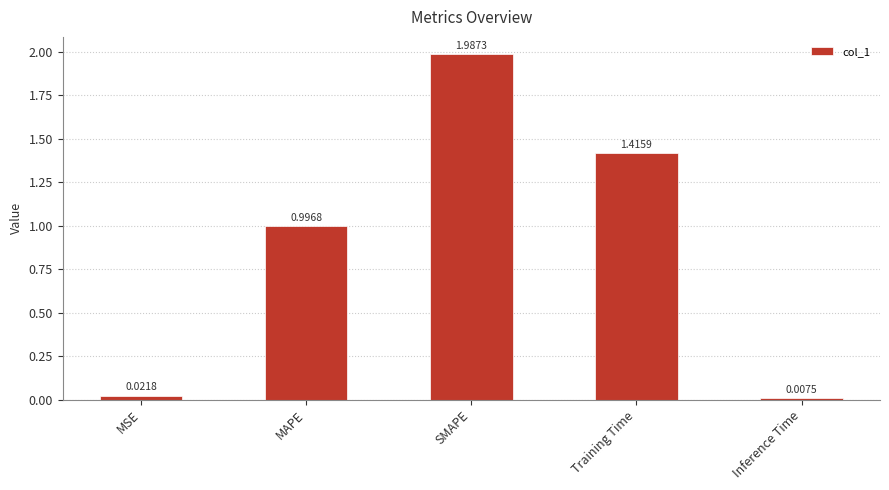

Rank the categories by value from highest to lowest.

SMAPE, Training Time, MAPE, MSE, Inference Time